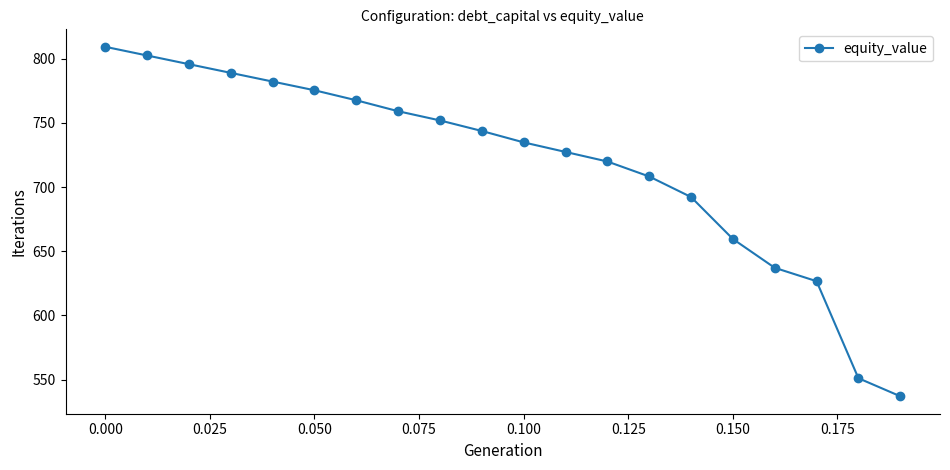

What is the value of the 11th point from the left?

734.7